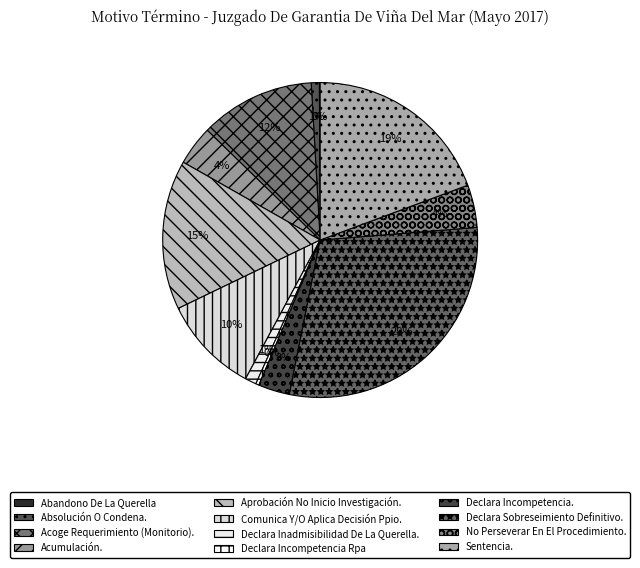

Is it true that Declara Inadmisibilidad De La Querella. is 11% of the pie?

False